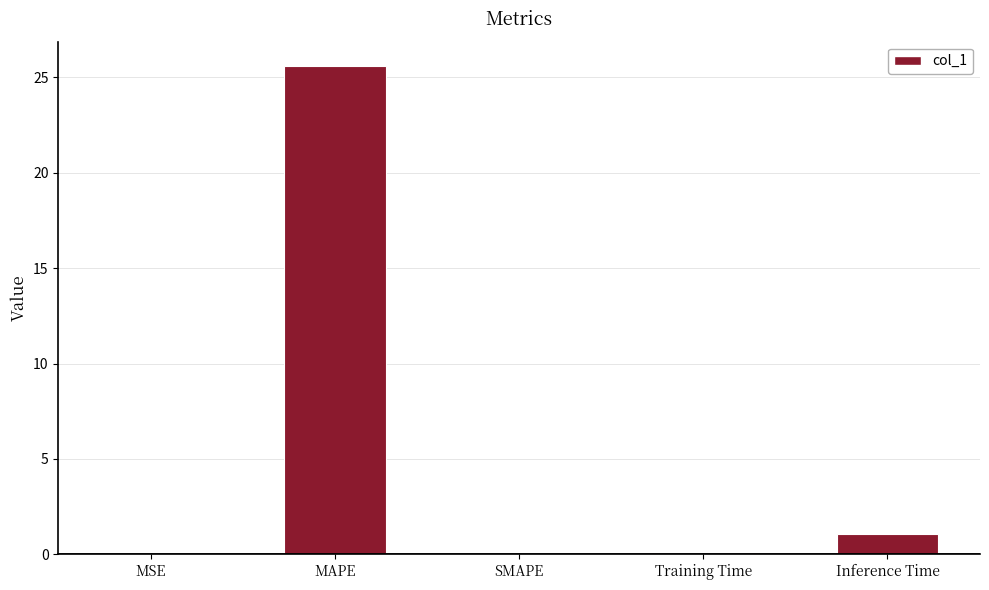

Which has a higher value, MSE or Inference Time?

Inference Time